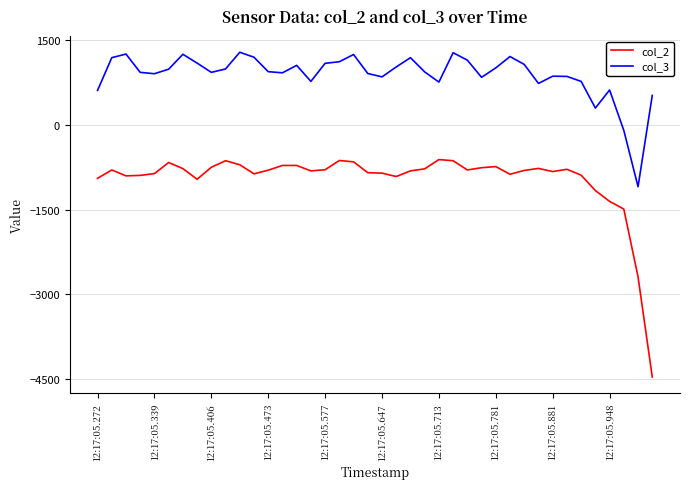

True or false: col_3 and col_2 intersect in this chart.

False